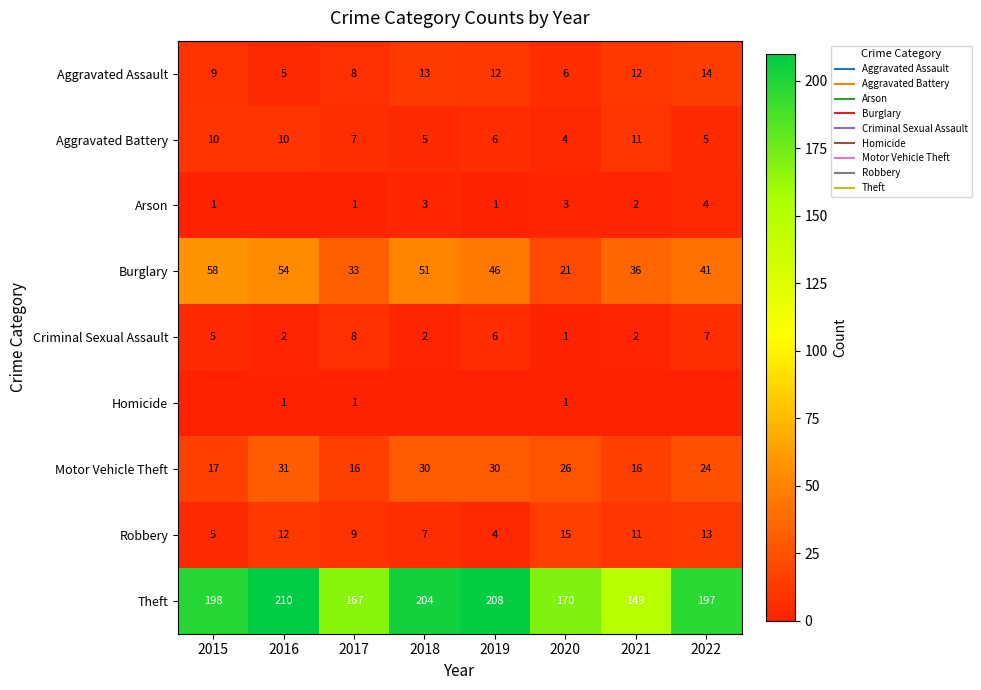

How many values in the Robbery series are below 11?

4